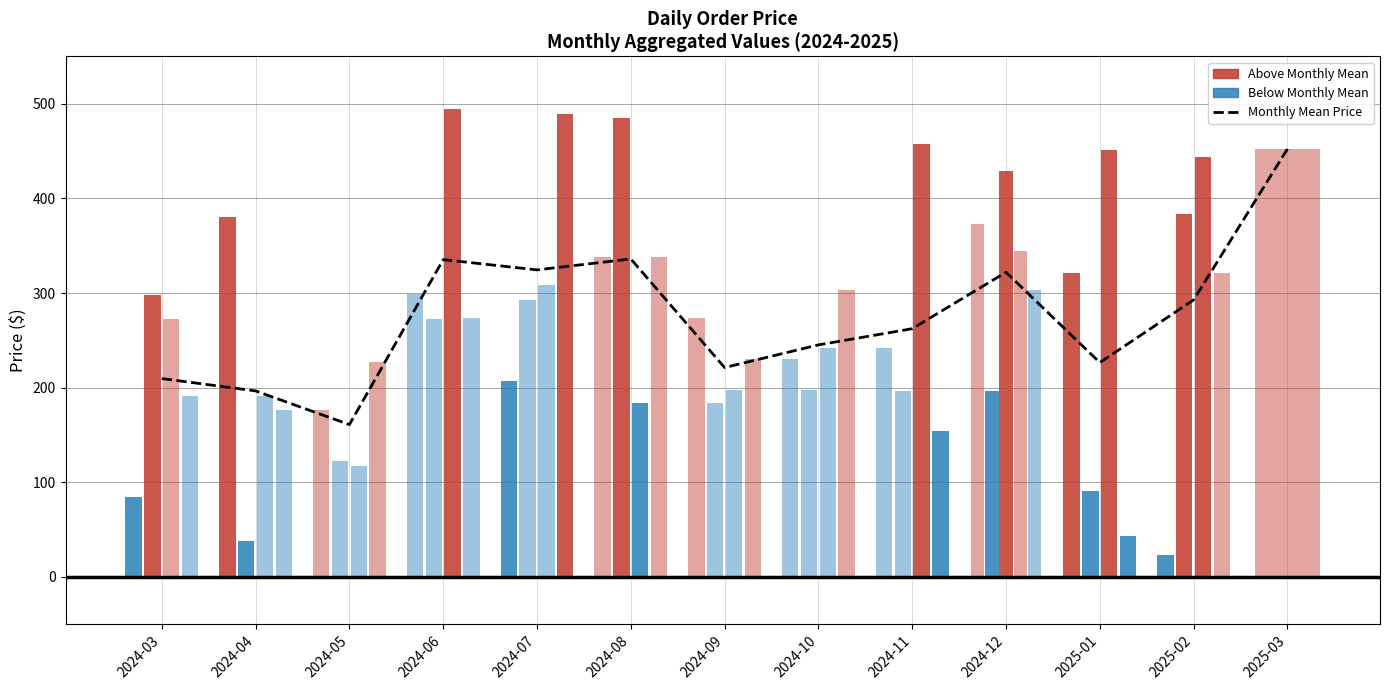

What is the change in value from 2024-04 to 2025-02?

+96.2